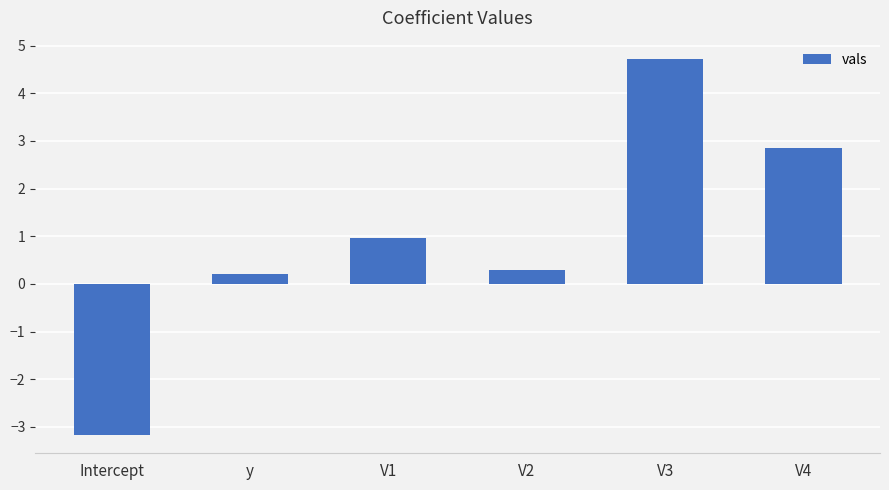

What position from the left is y?

2